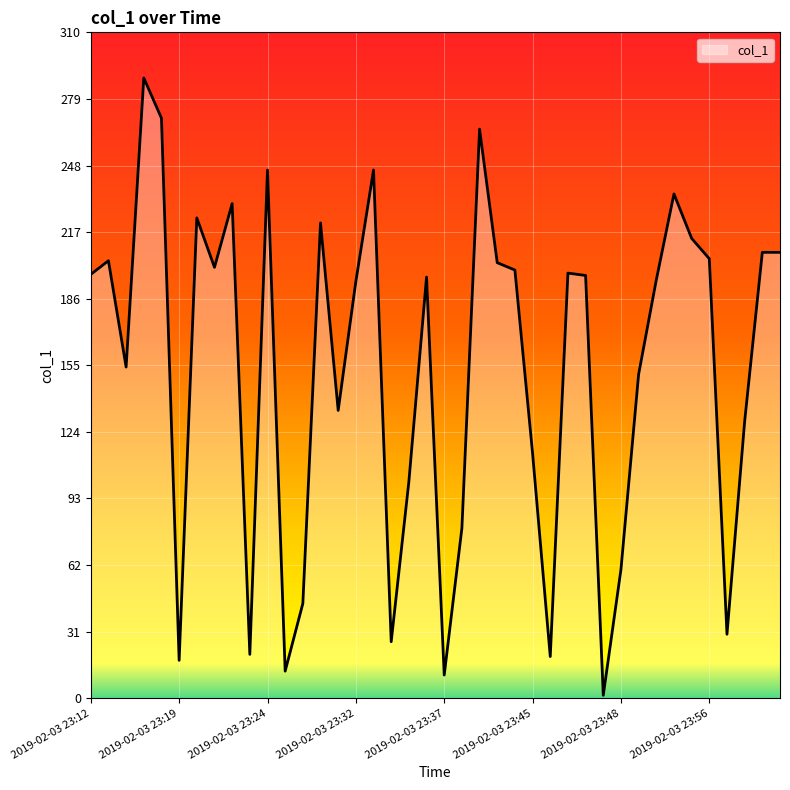

What is the greatest value displayed?

288.8